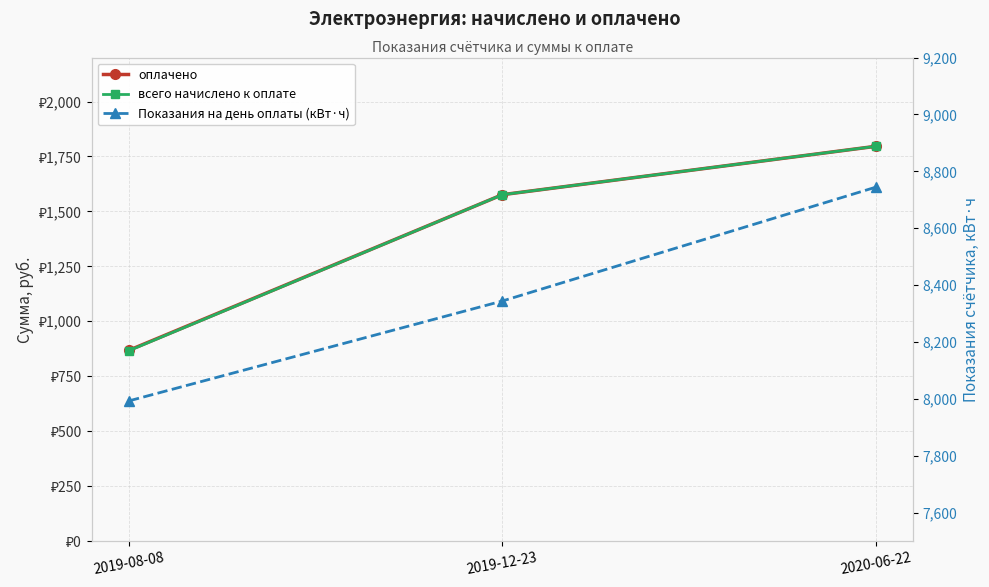

Reading left to right, list all the values displayed in this chart.

оплачено: 2019-08-08=868.3	2019-12-23=1576.0	2020-06-22=1796.0
всего начислено к оплате: 2019-08-08=866.6	2019-12-23=1576.0	2020-06-22=1796.0
Показания на день оплаты (кВт·ч): 2019-08-08=7993.0	2019-12-23=8344.0	2020-06-22=8744.0